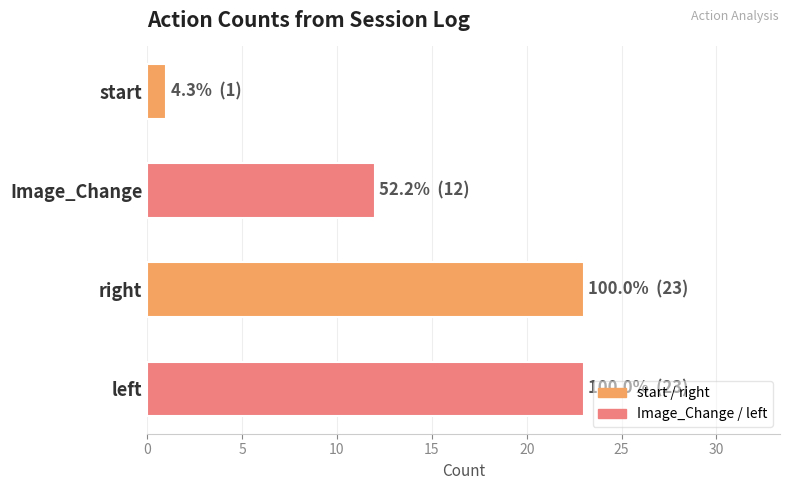

True or false: the data shows 12 at Image_Change.

True